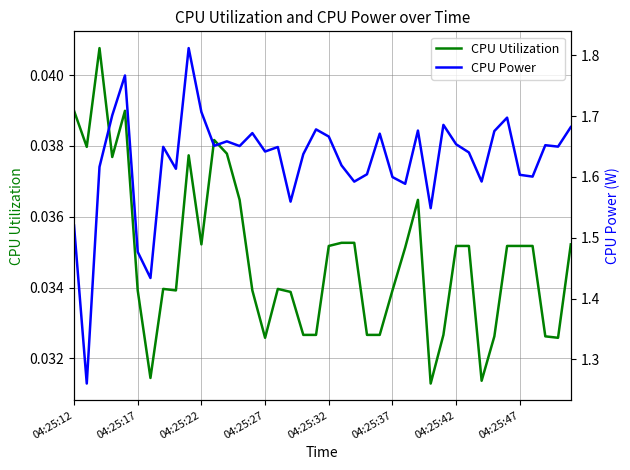

In CPU Utilization, how many points are higher than both neighbors (excluding endpoints)?

7